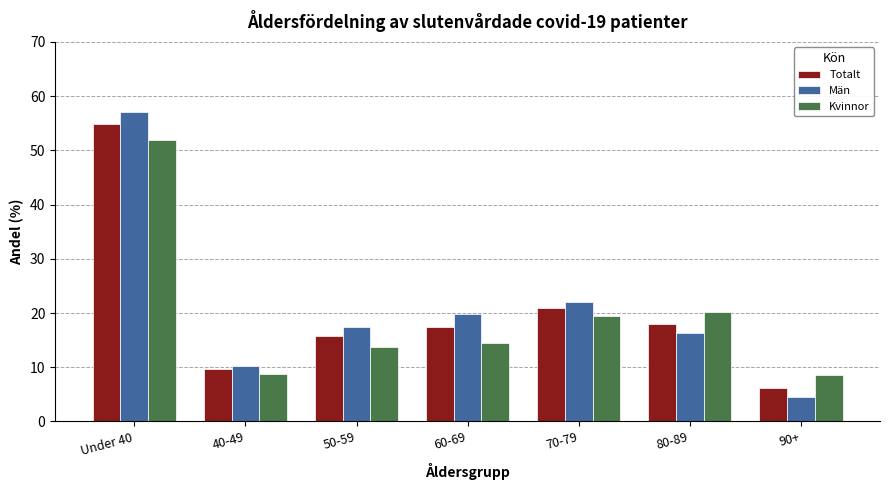

At which label is Totalt closest to 30?

70-79